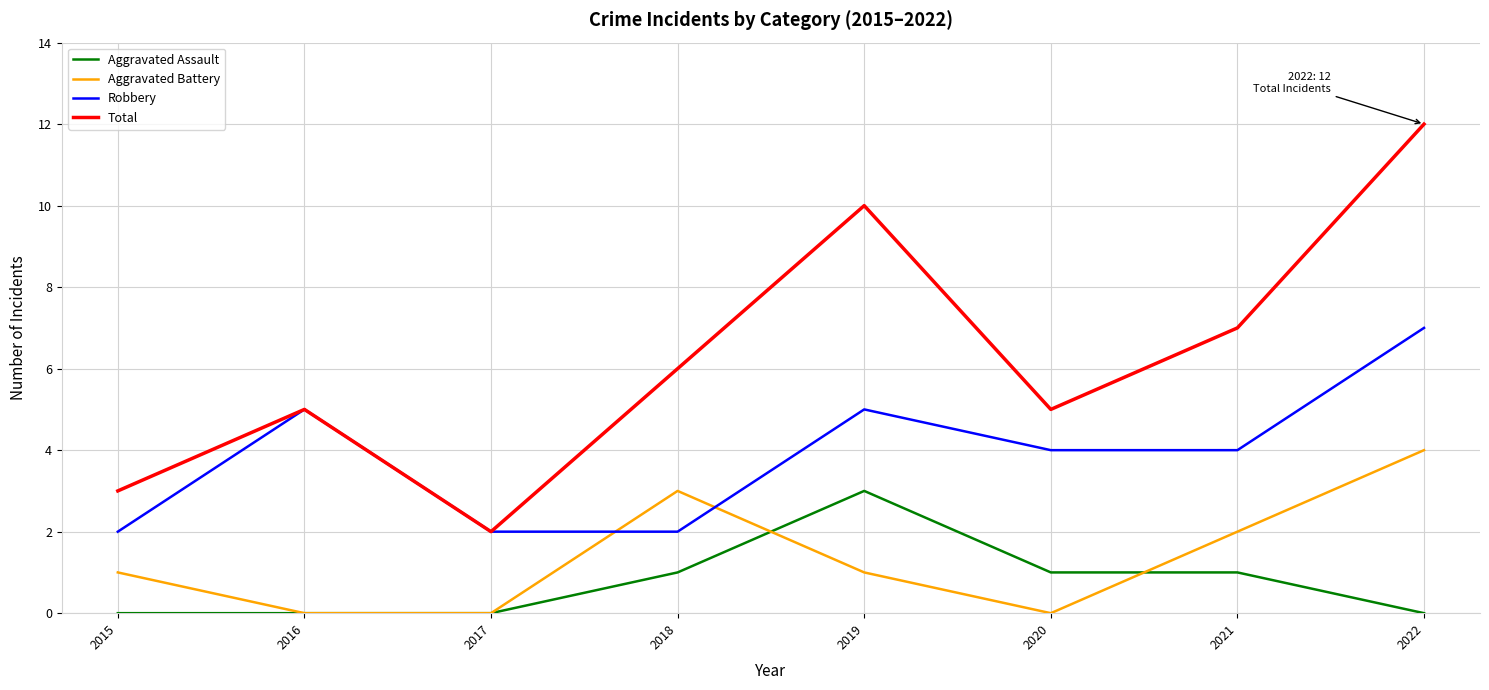

Reading left to right, list all the values displayed in this chart.

Aggravated Assault: 0	0	0	1	3	1	1	0
Aggravated Battery: 1	0	0	3	1	0	2	4
Robbery: 2	5	2	2	5	4	4	7
Total: 3	5	2	6	10	5	7	12